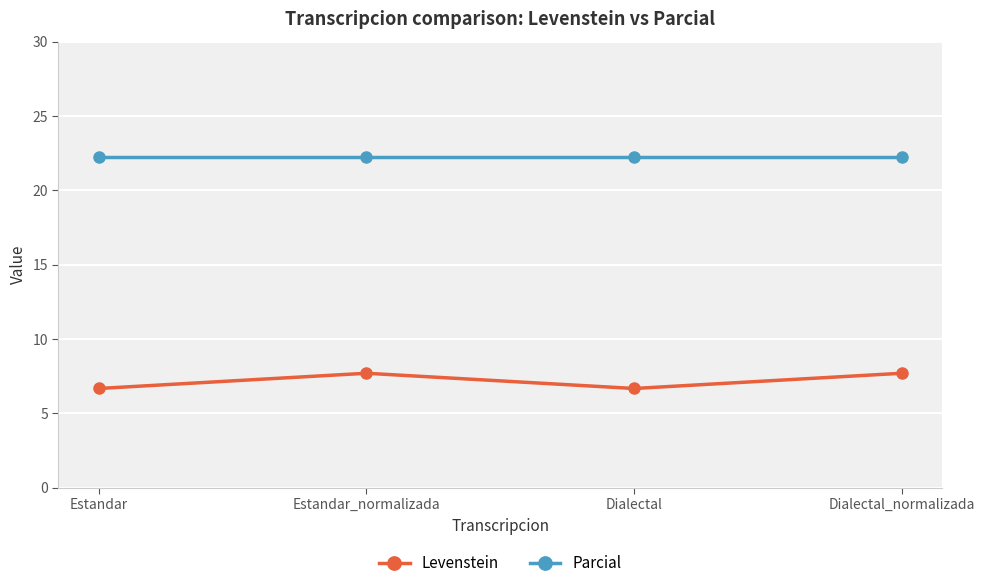

At Dialectal, list the series in order from largest to smallest.

Parcial, Levenstein